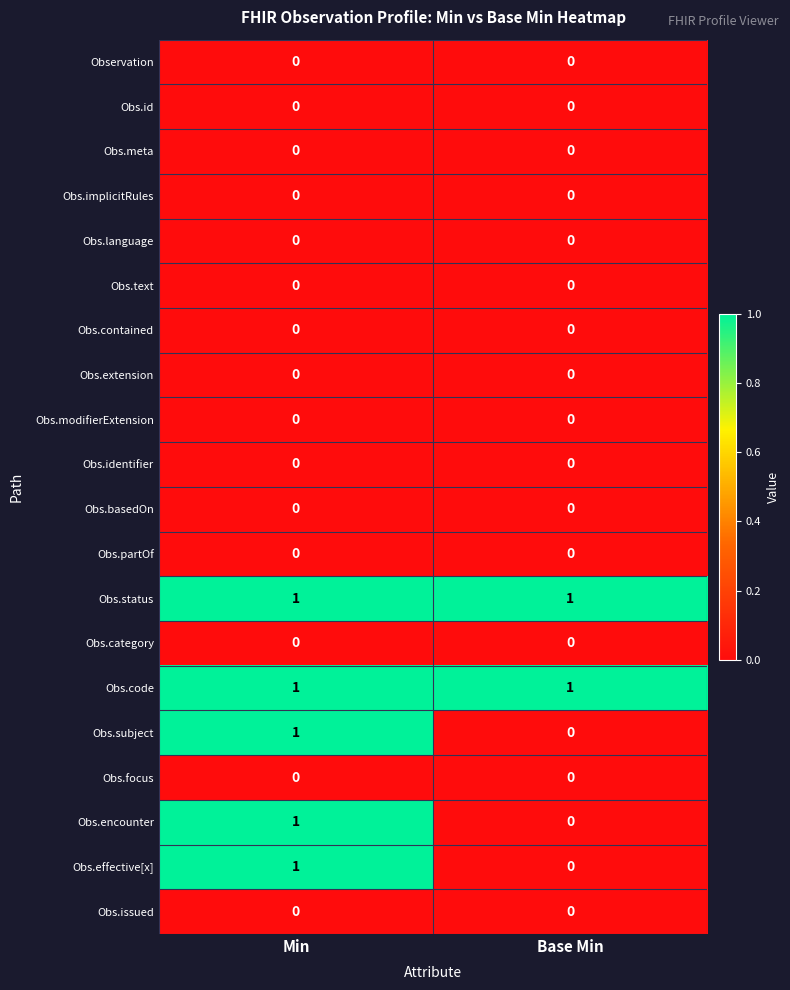

At which label does Obs.encounter reach its minimum?

Base Min